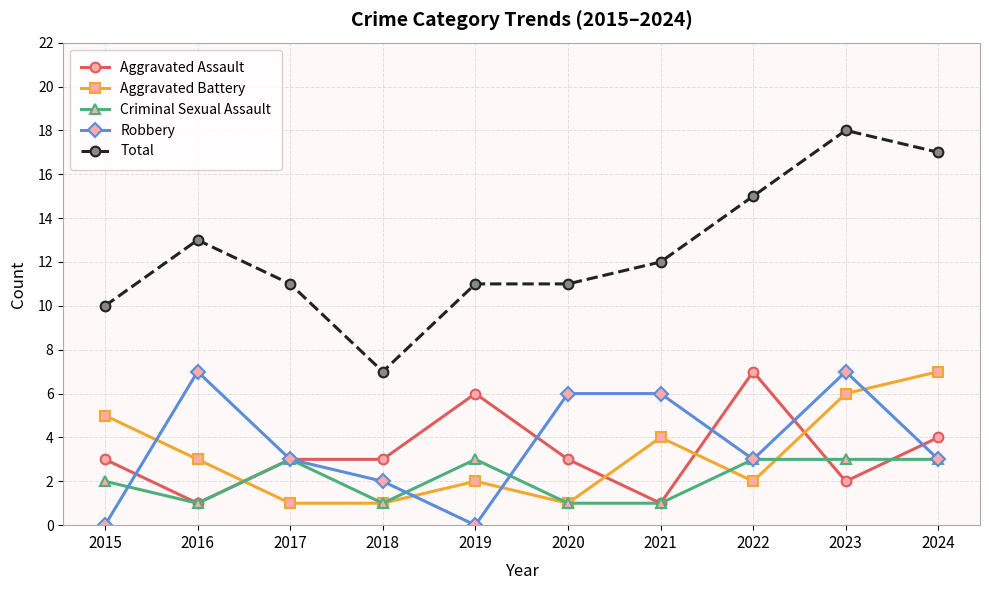

What is the highest value of the Aggravated Assault series?

7